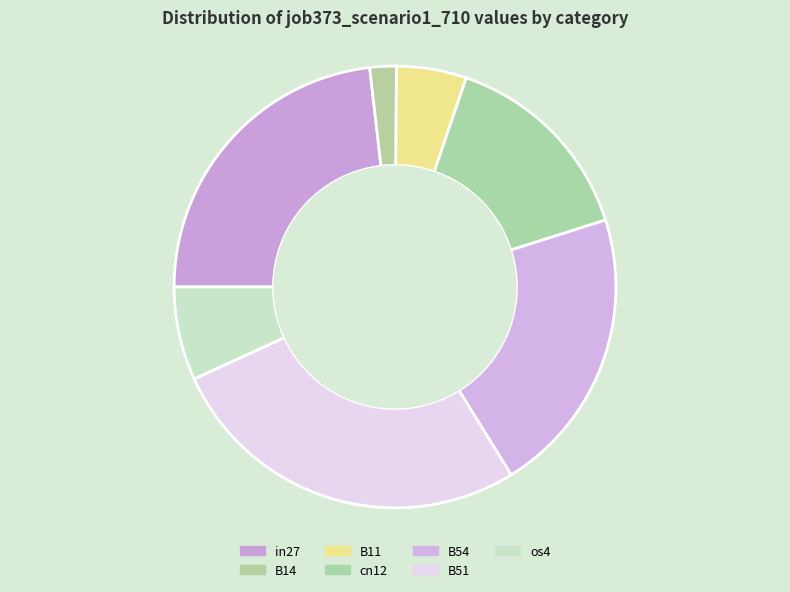

Which has a higher value, B54 or B14?

B54